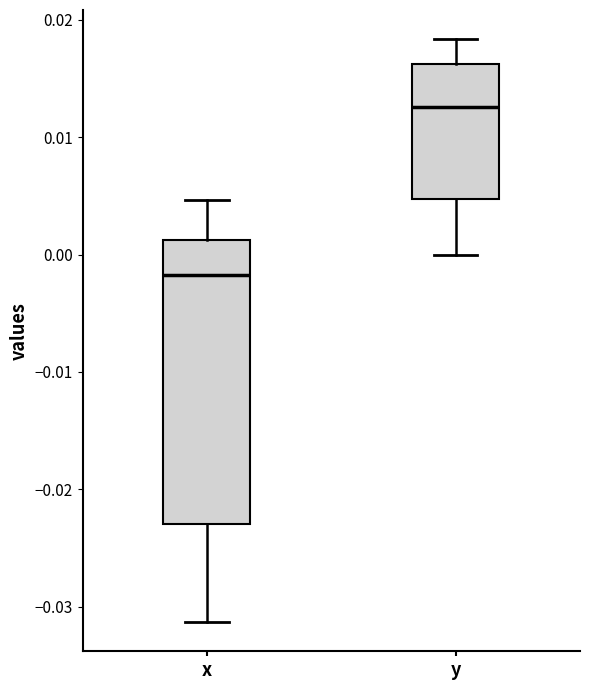

Which box is the tallest, from its lower edge to its upper edge?

x